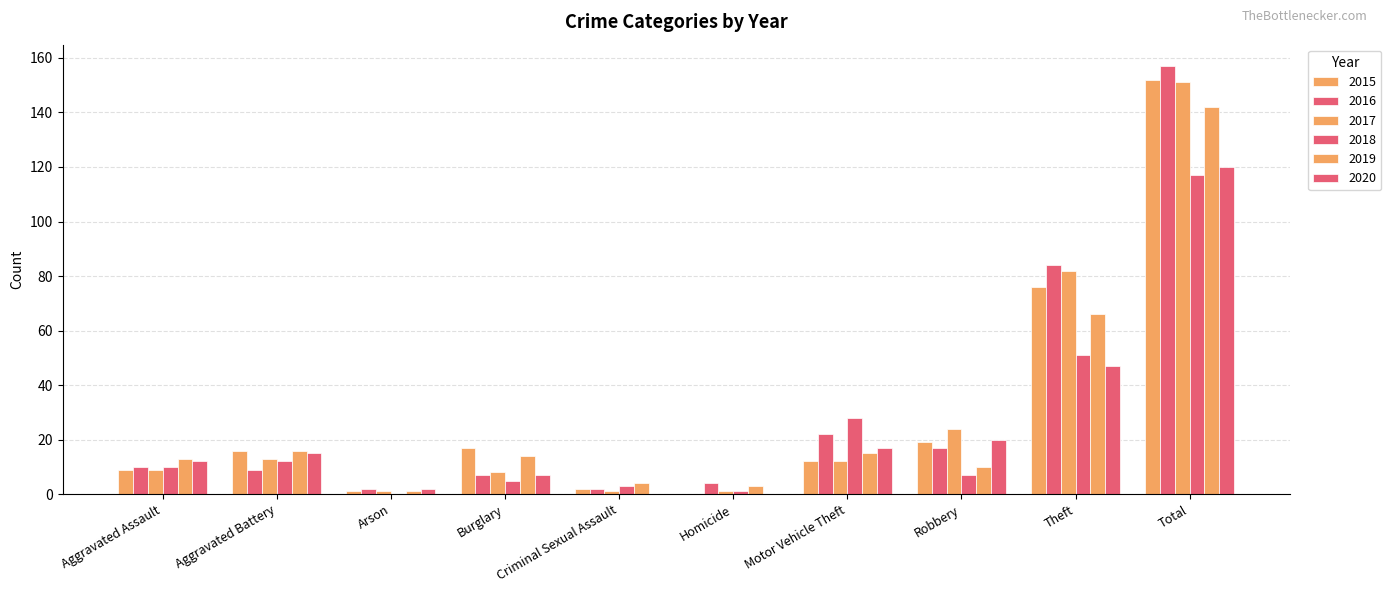

How many categories are shown in the chart?

10